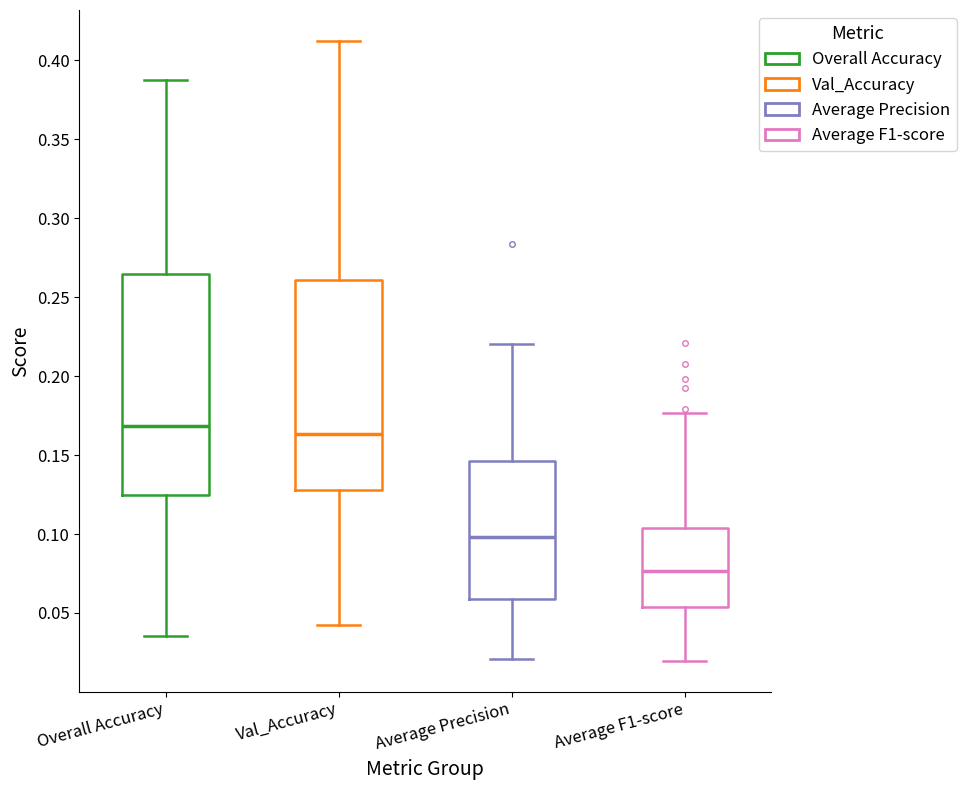

Reading left to right, transcribe this box plot: for each box, give where its median line is, the range the box spans, and where its two whiskers end, as read against the y-axis. The values are not printed on the chart, so give them approximately, as read against the axis.

Overall Accuracy: median 0.170, box 0.125 to 0.265, whiskers 0.035 to 0.385
Val_Accuracy: median 0.165, box 0.130 to 0.260, whiskers 0.040 to 0.410
Average Precision: median 0.100, box 0.060 to 0.145, whiskers 0.020 to 0.220
Average F1-score: median 0.075, box 0.055 to 0.105, whiskers 0.020 to 0.175